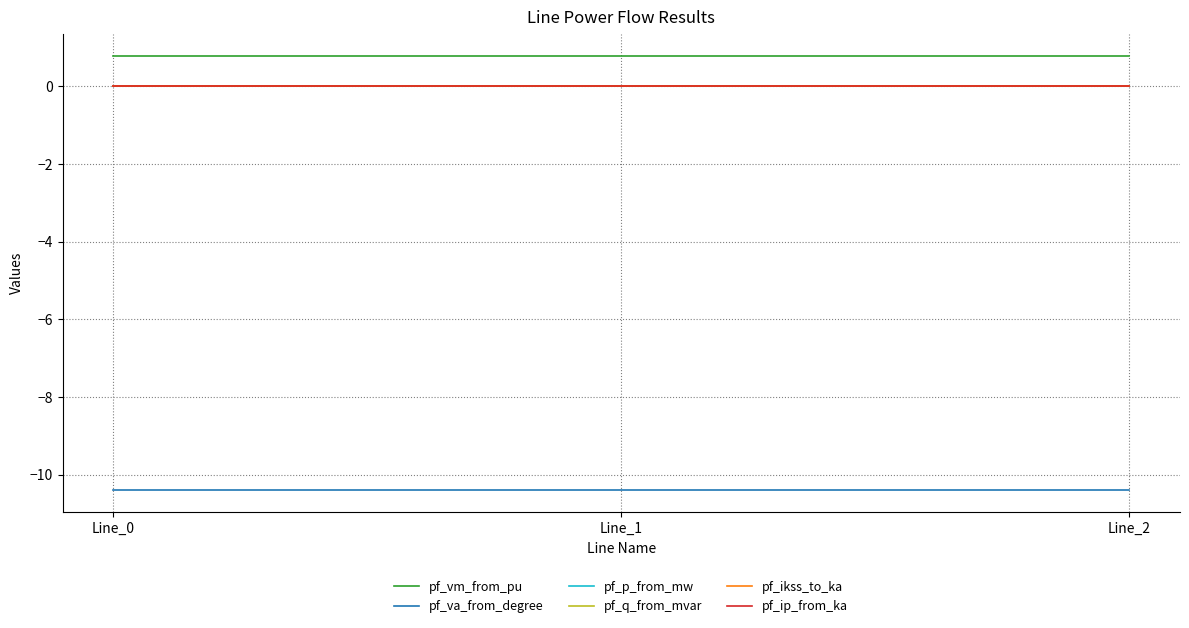

Is this an area chart (filled region under the line)?

No